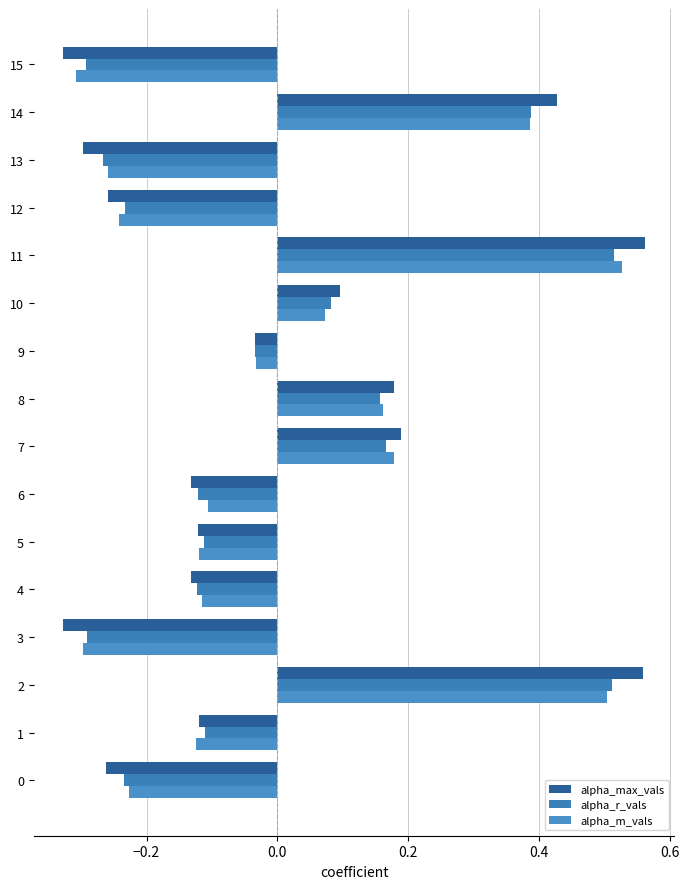

Which series has the largest range (max minus min)?

alpha_max_vals